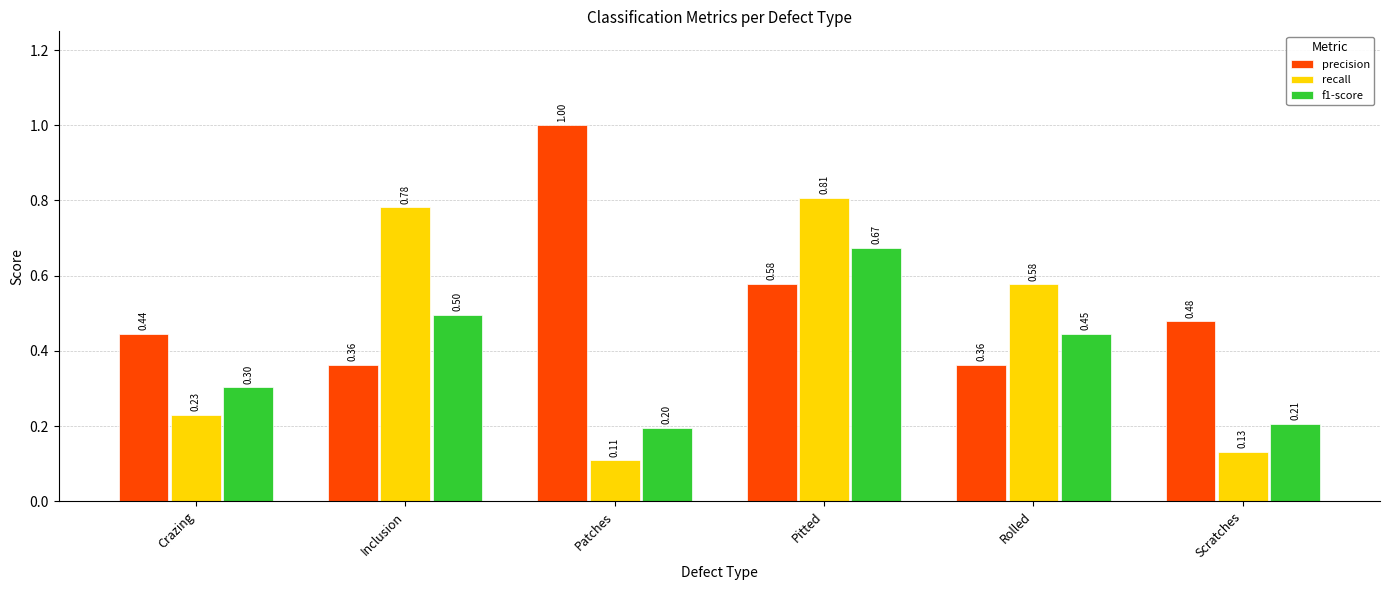

List the series in order of their overall mean, highest first.

precision, recall, f1-score